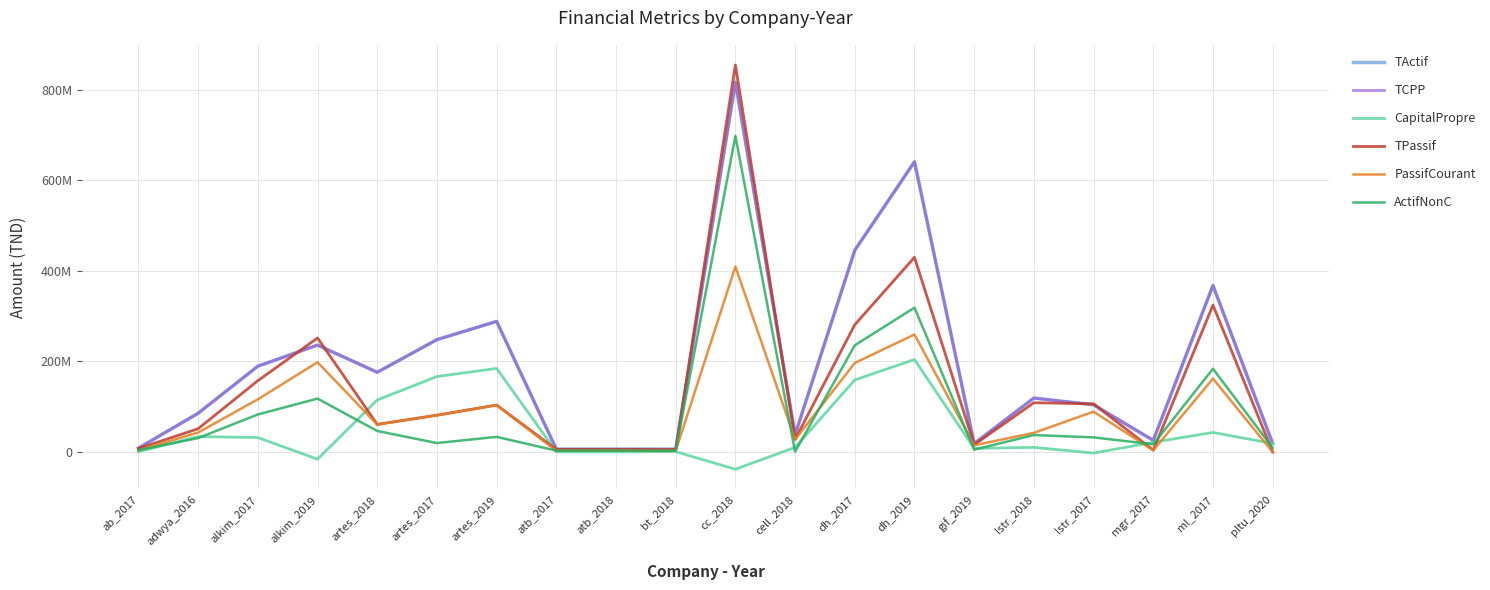

What is the maximum value for ActifNonC?

697962588.0